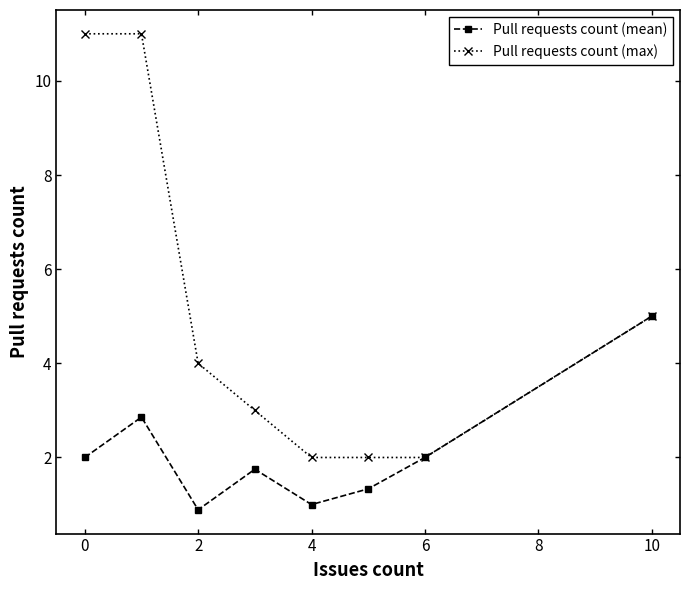

Does the chart display data point markers on the line(s)?

Yes